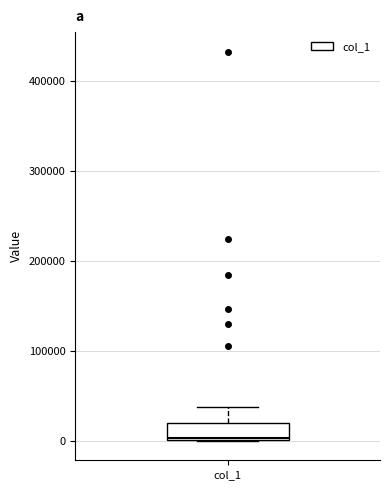

Transcribe this box plot: give where the median line is, the range the box spans, and where the two whiskers end, as read against the y-axis. The values are not printed on the chart, so give them approximately, as read against the axis.

median 0 (just above the box's lower edge), box 0 to 20000, whiskers 0 to 40000